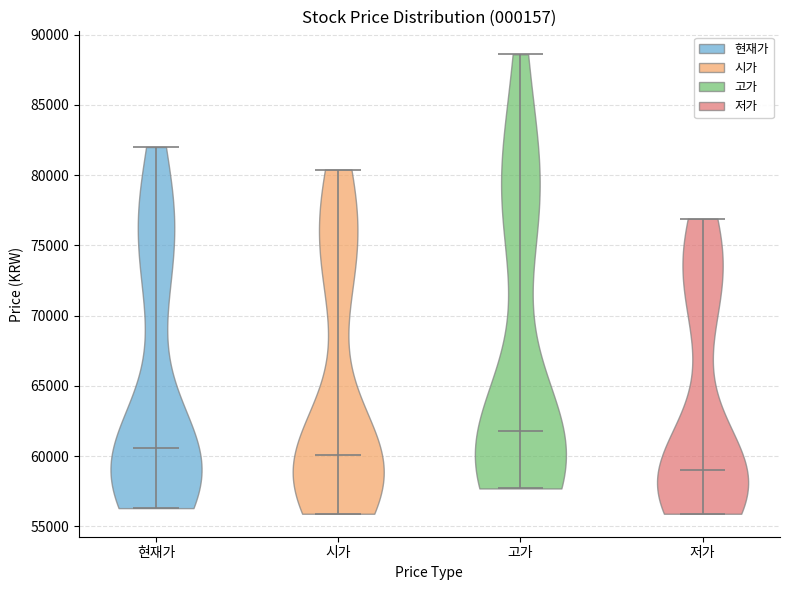

What is the lowest point the violin for 시가 reaches on the y-axis? The values are not printed on the chart, so give them approximately, as read against the axis.

56000